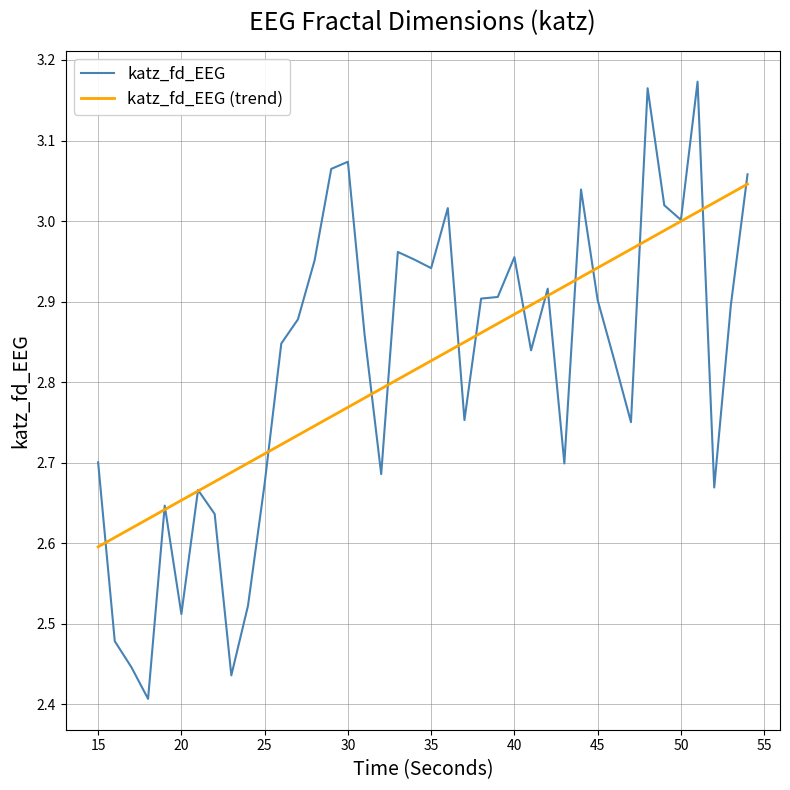

What is the sum of all katz_fd_EEG values?

112.8